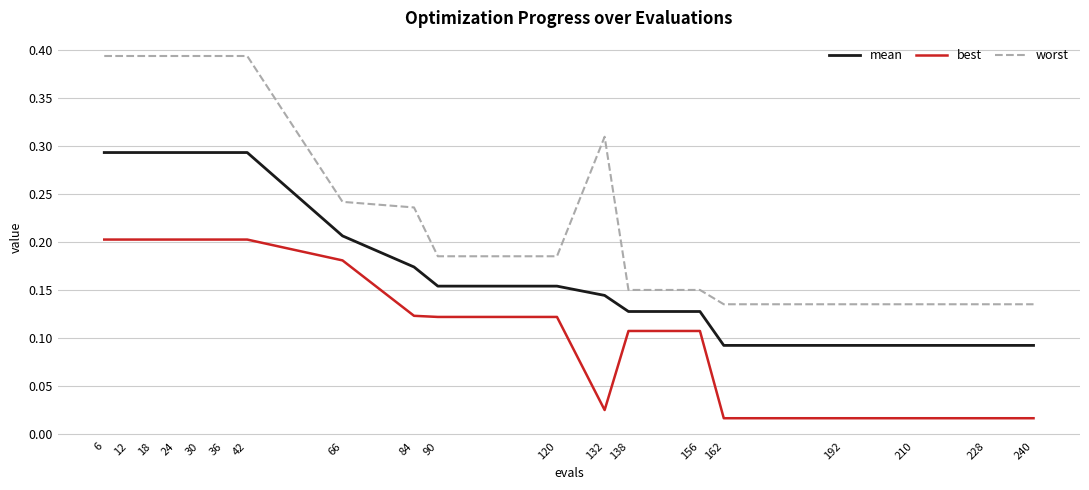

Which series has the largest total across all categories?

worst